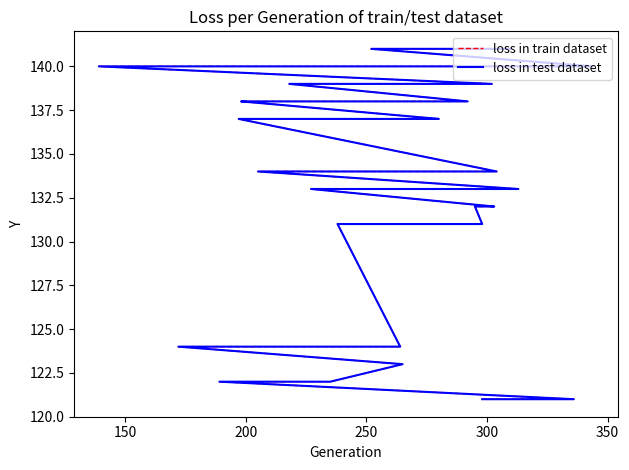

Does the chart have visible grid lines?

No